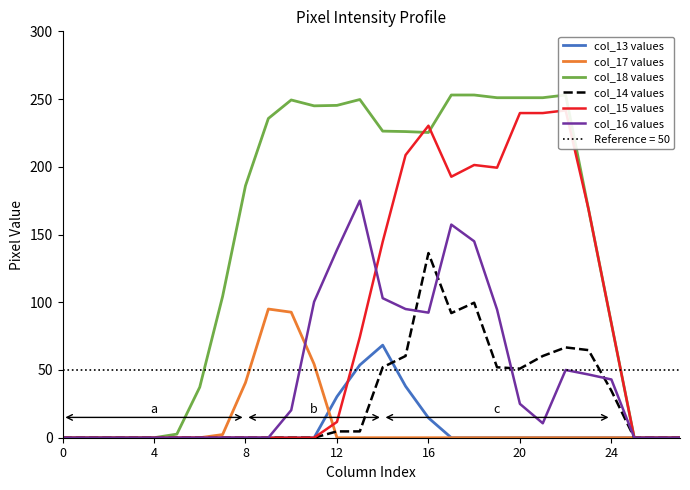

What is the sum of all col_17 values values?

285.0